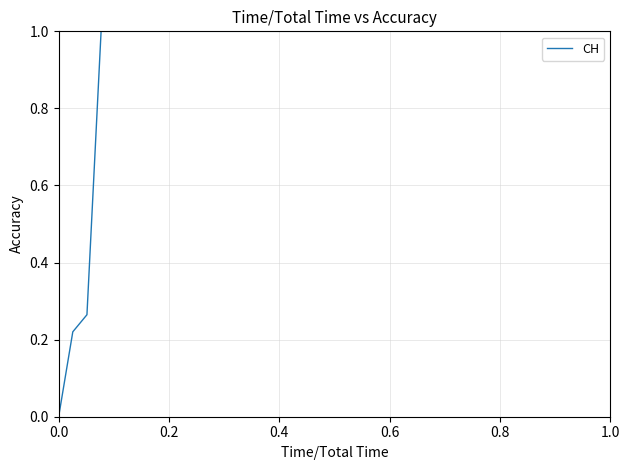

What is the difference between the maximum and minimum values?

1.0